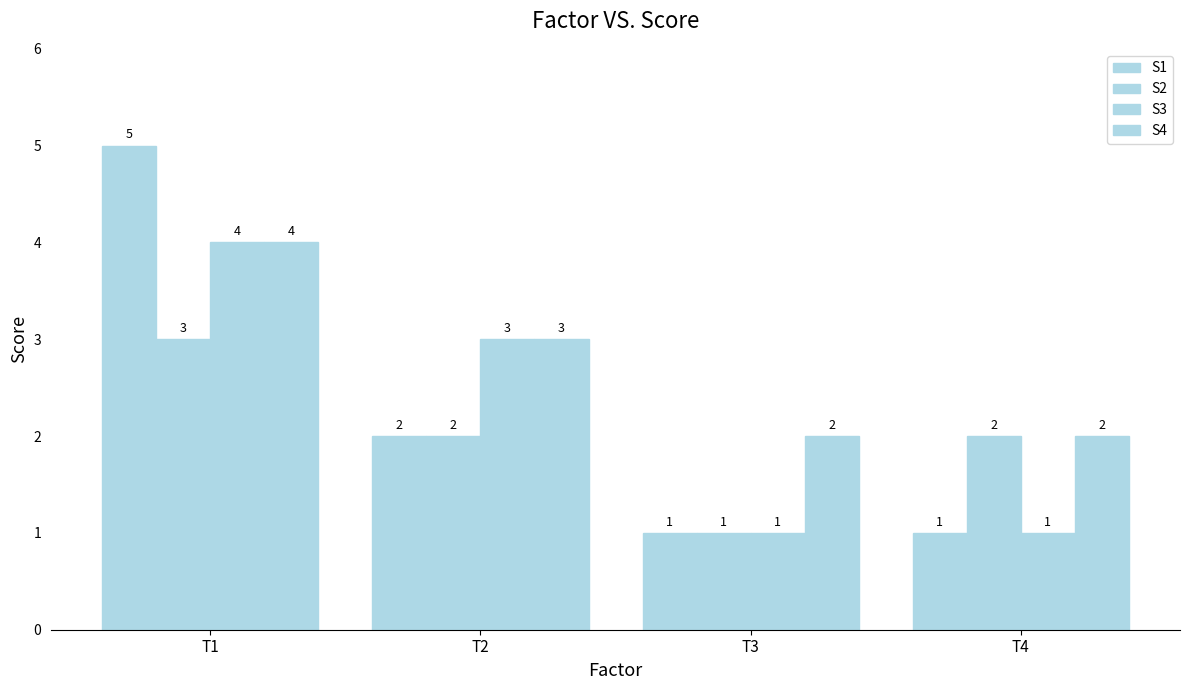

Which series has the largest range (max minus min)?

S1